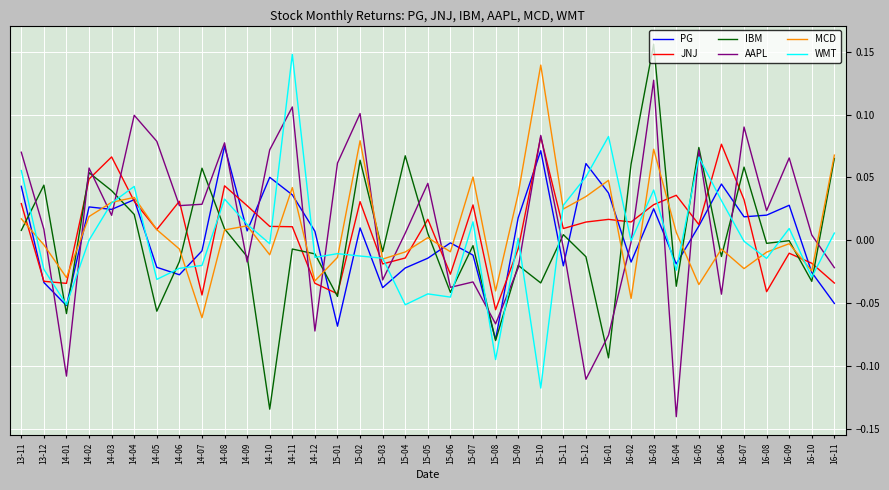

Between which two adjacent categories do AAPL and JNJ first intersect?

13-12 and 14-01